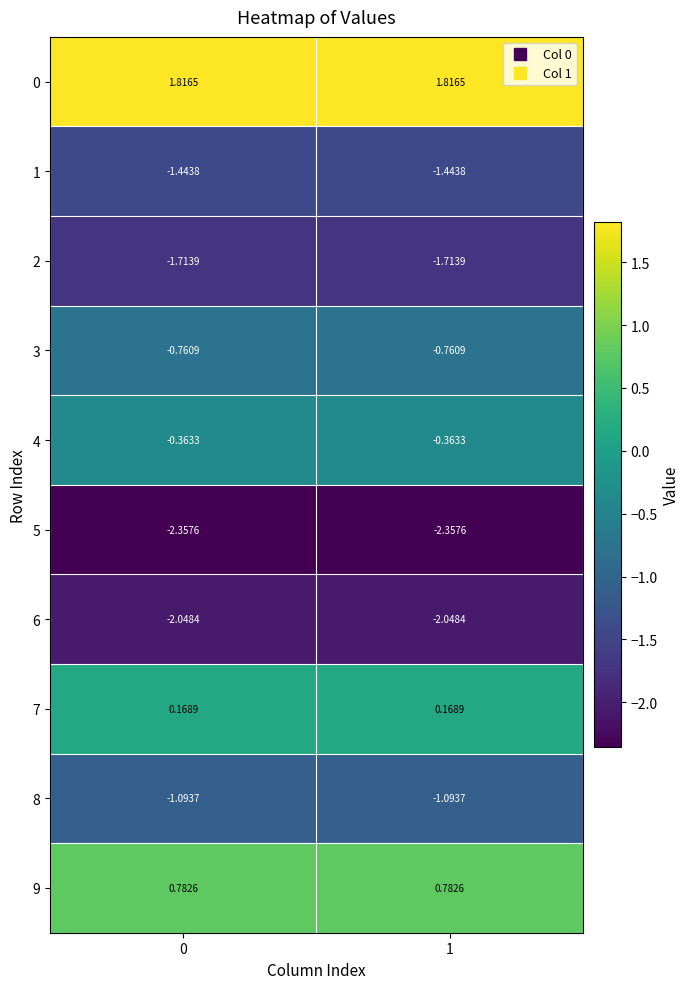

At how many categories does at least one series exceed 1?

2